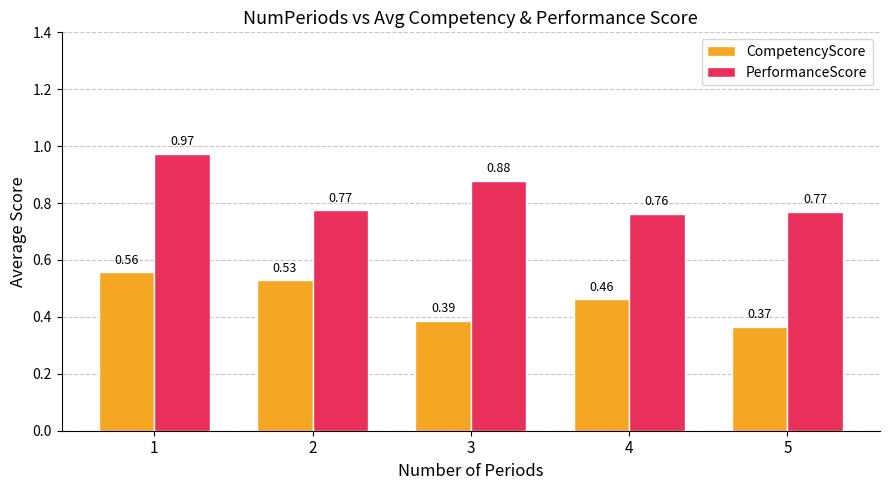

How many series are shown in this chart?

2